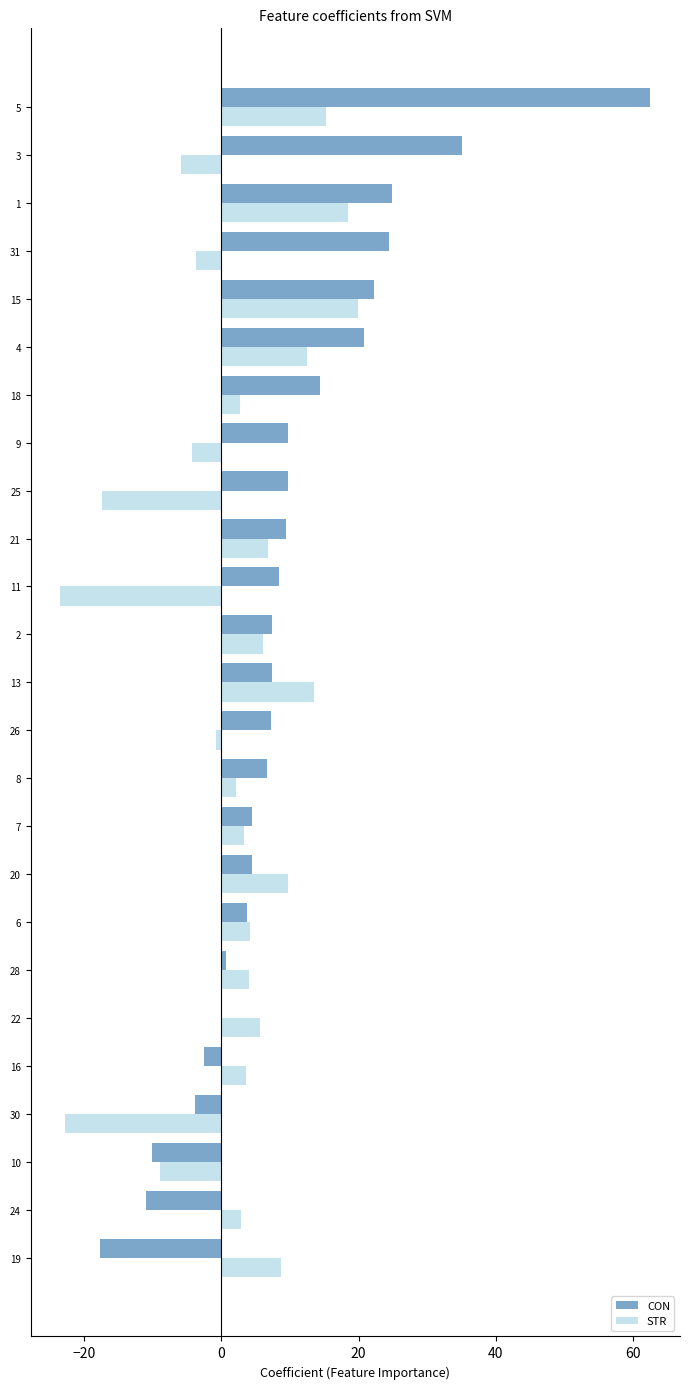

Which series has the largest total across all categories?

CON